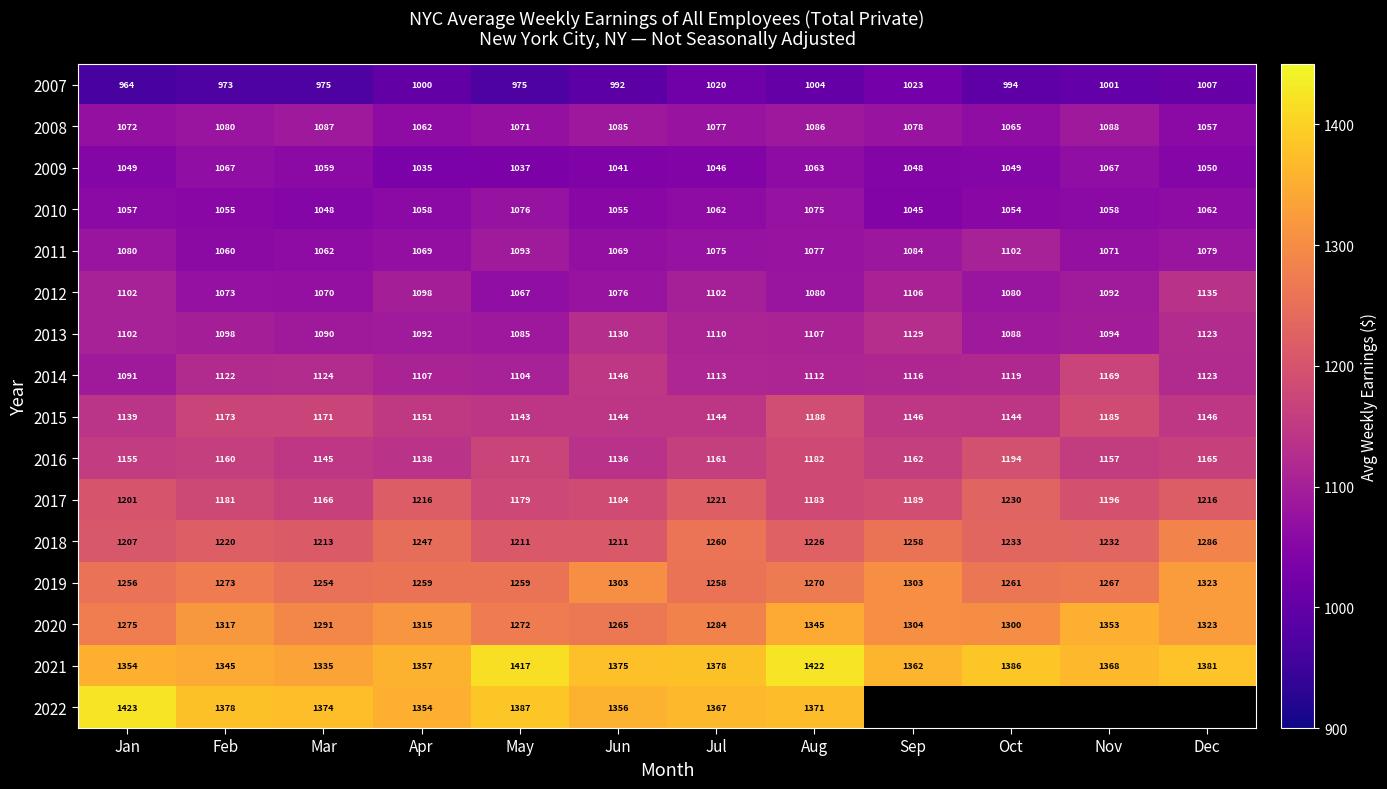

Which category has the lowest value in the 2012 series?

May